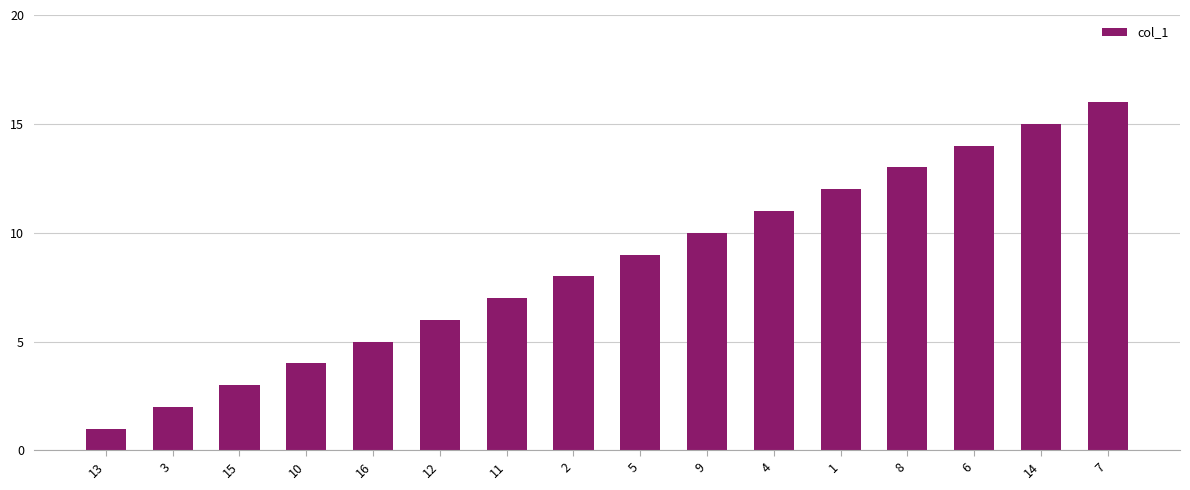

Reading left to right, list all the values displayed in this chart.

1	2	3	4	5	6	7	8	9	10	11	12	13	14	15	16